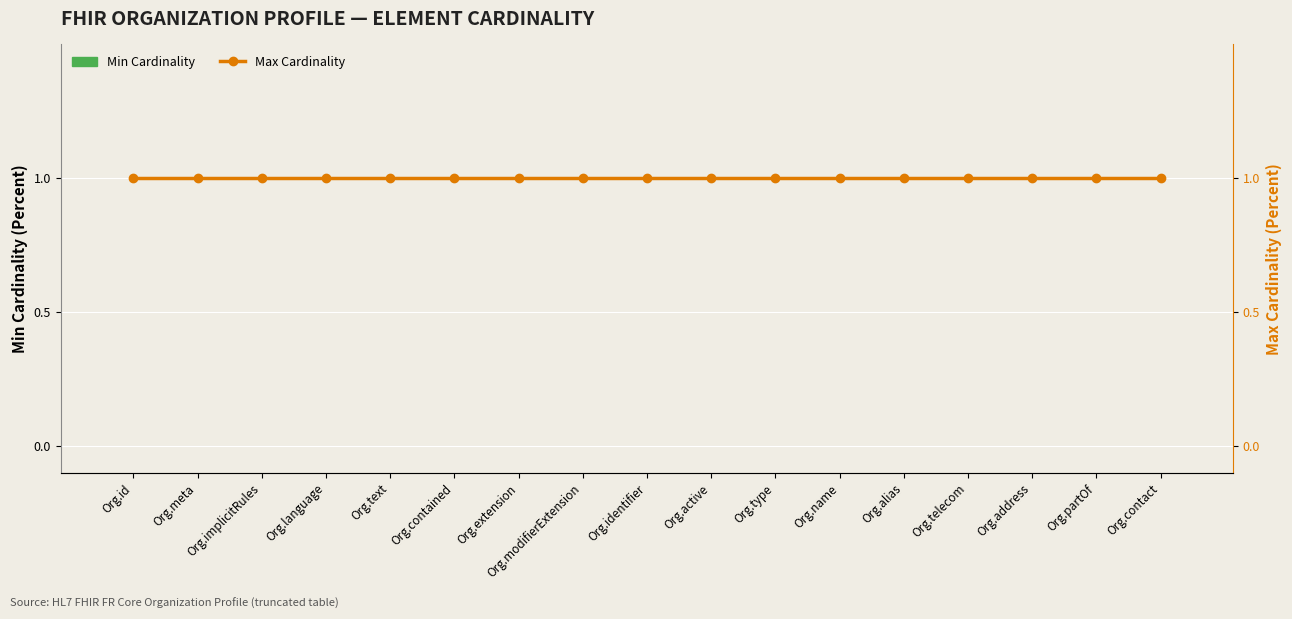

What is the label of the 10th bar from the left?

Org.active